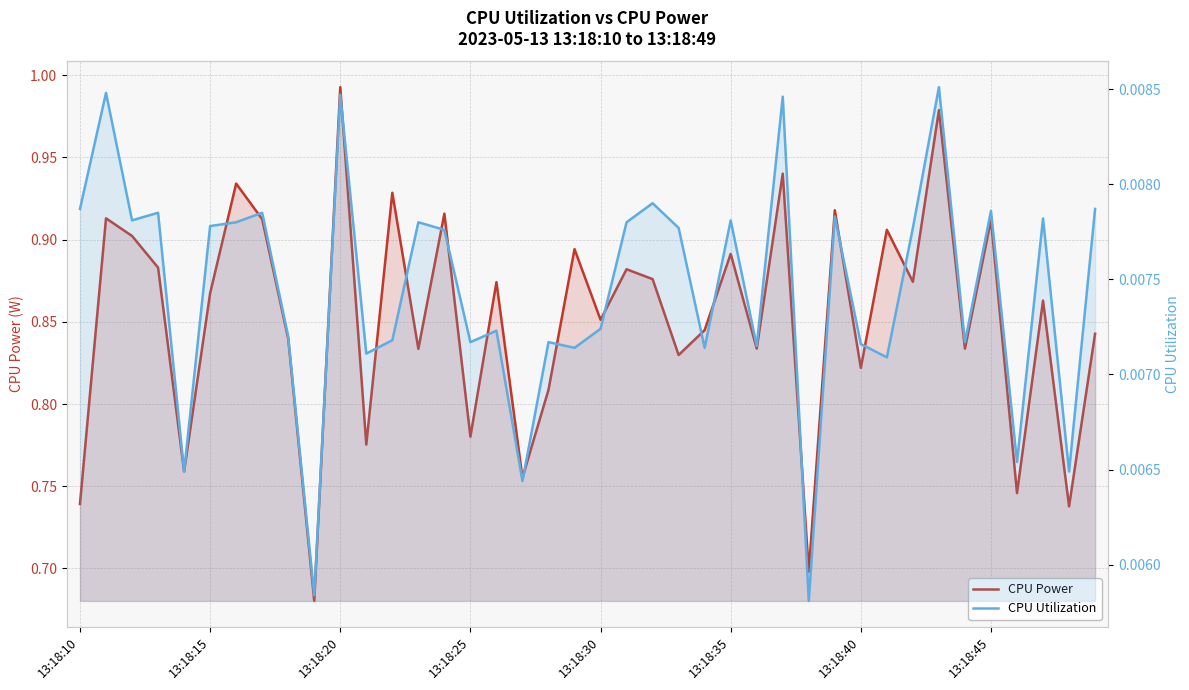

True or false: CPU Power and CPU Utilization intersect in this chart.

False